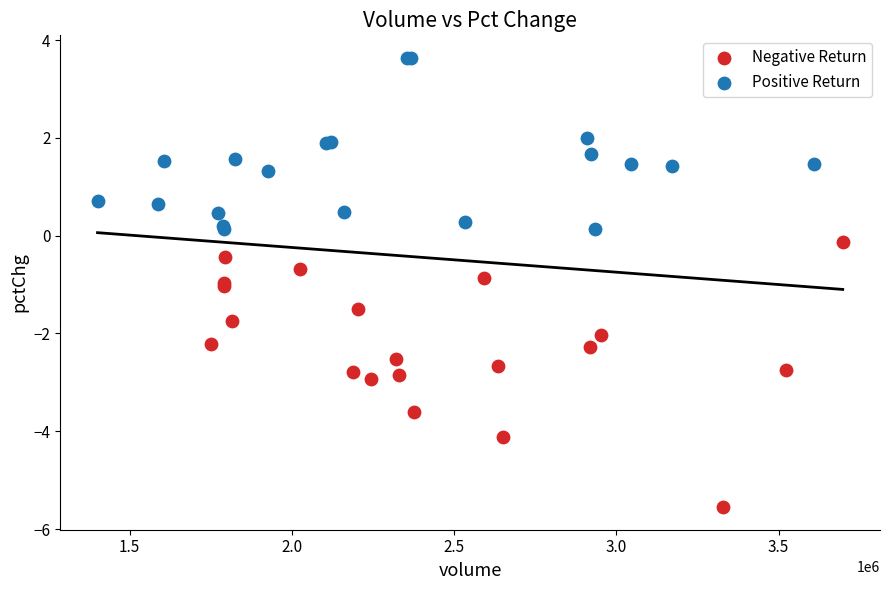

Which series reaches the maximum Y coordinate?

Positive Return